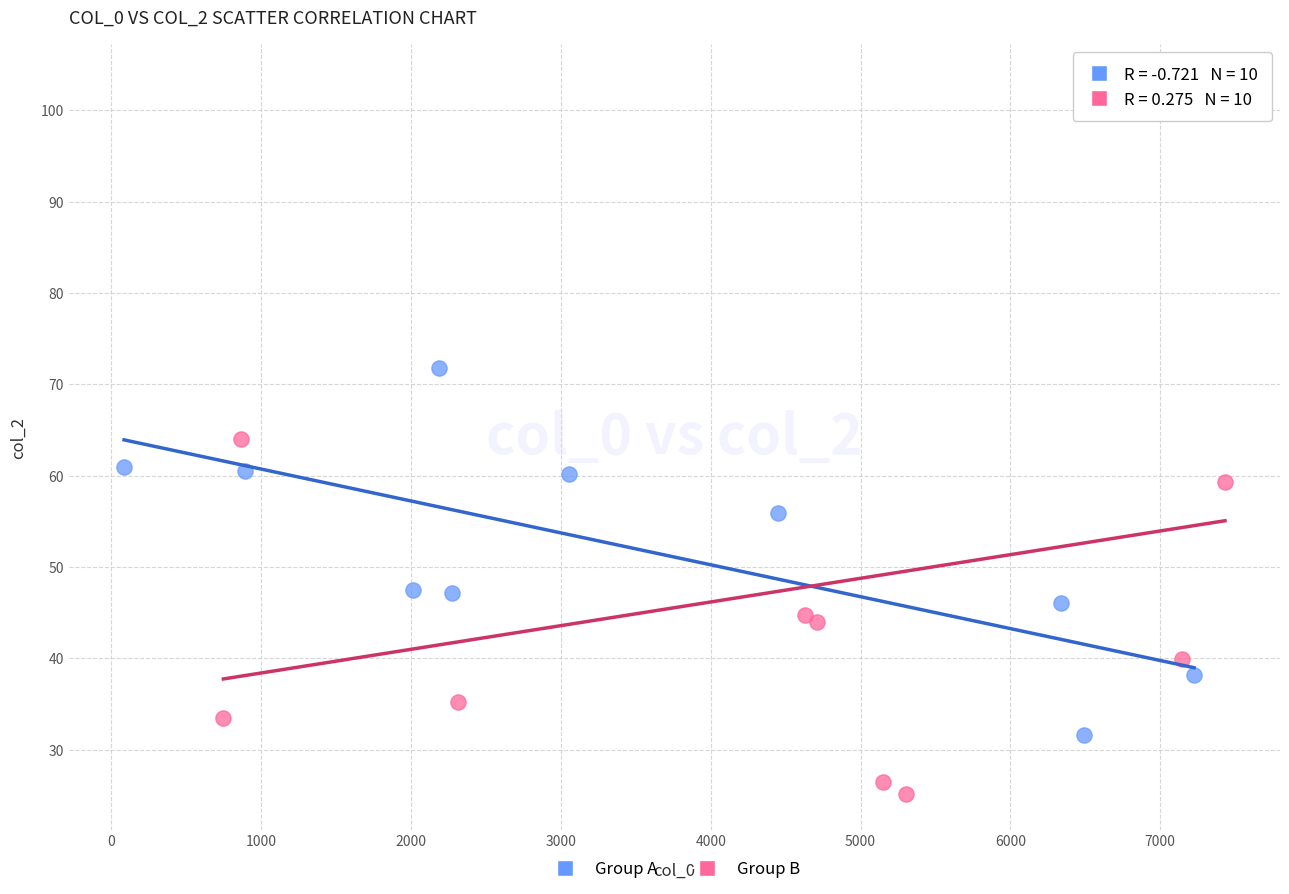

Which series contains the highest Y value?

Group B